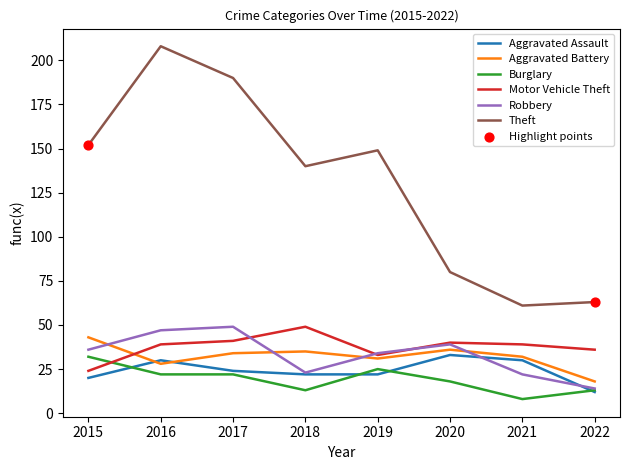

At how many categories does at least one series exceed 89?

5